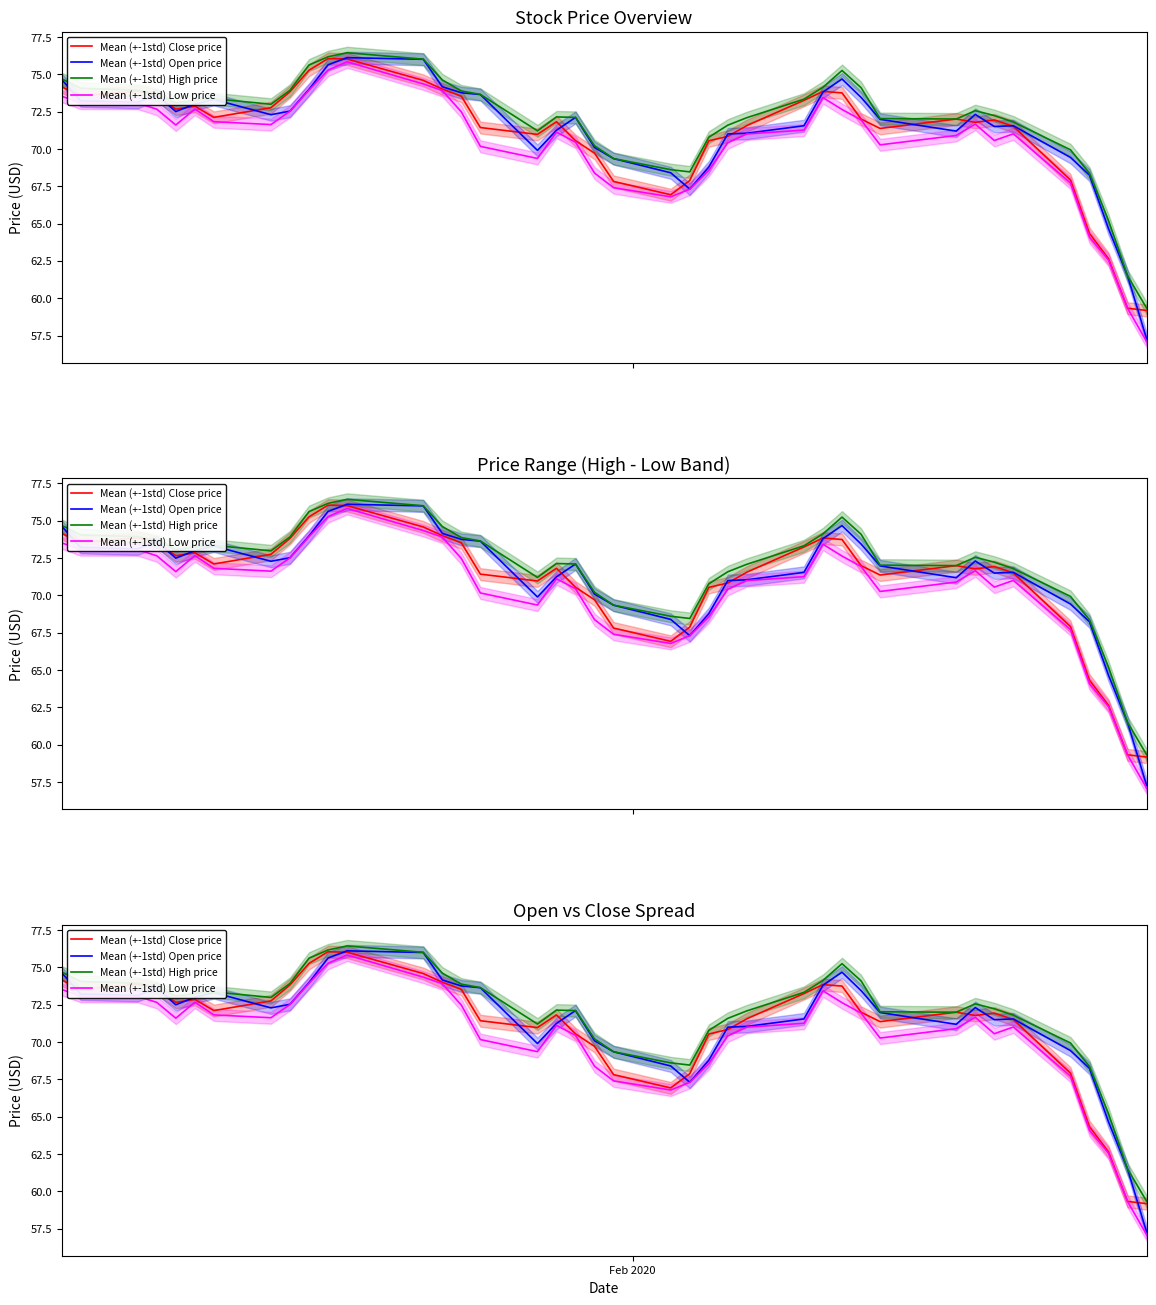

In Mean (+-1std) Open price, how many points are lower than both neighbors (excluding endpoints)?

7